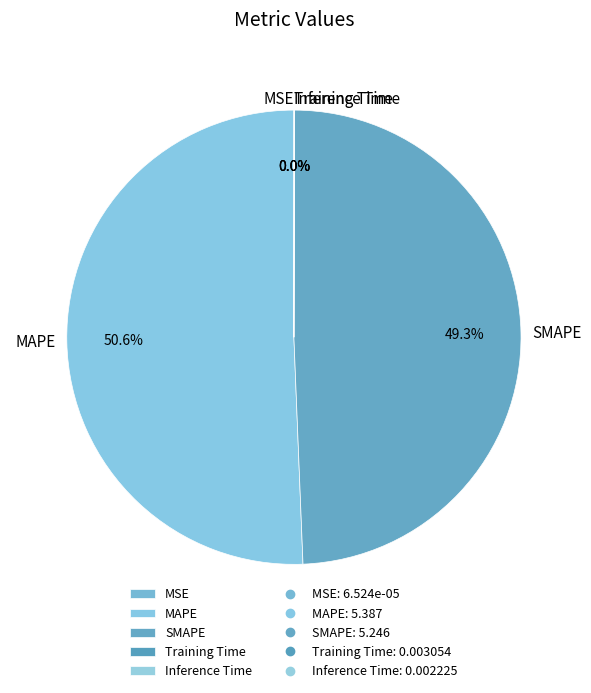

Does SMAPE represent more than half of the total?

No